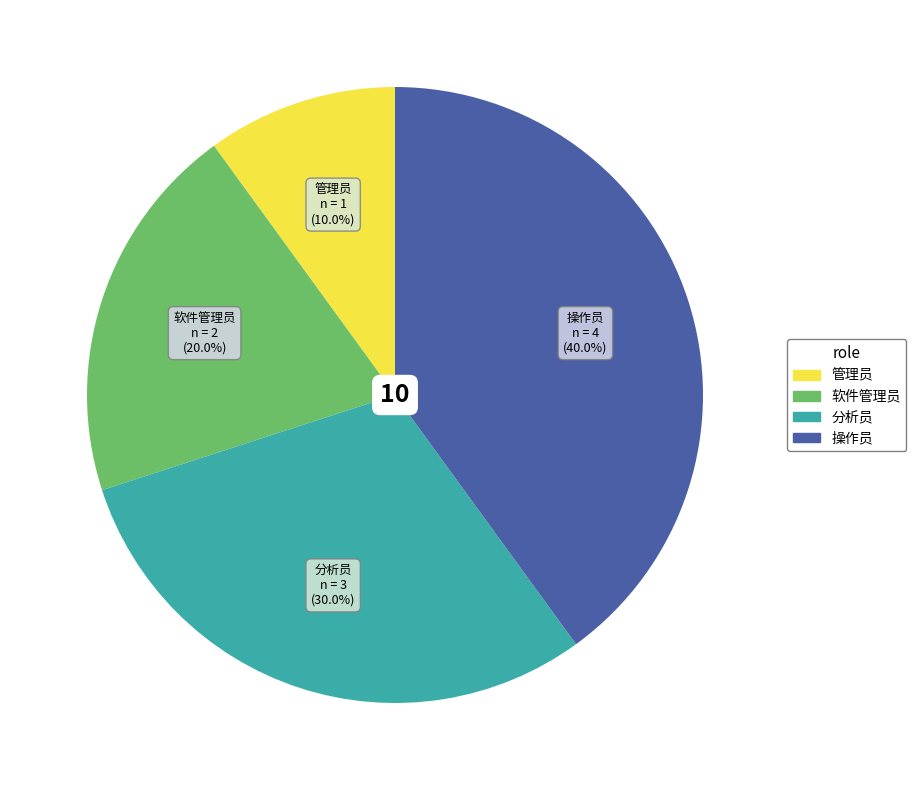

Approximately how many times larger is the value at 操作员 compared to 管理员?

4.0